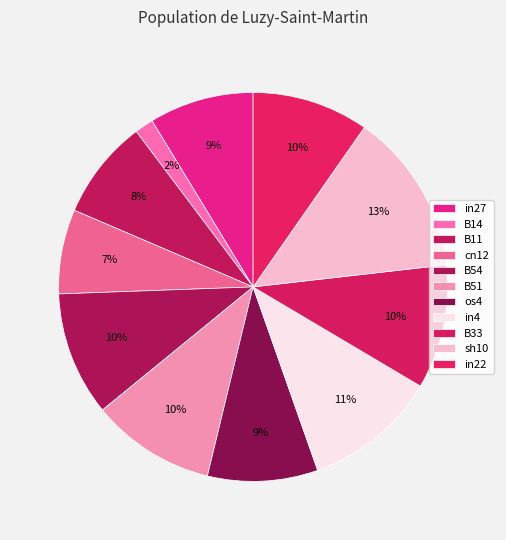

To the nearest percent, what percentage of the pie is B51?

10%